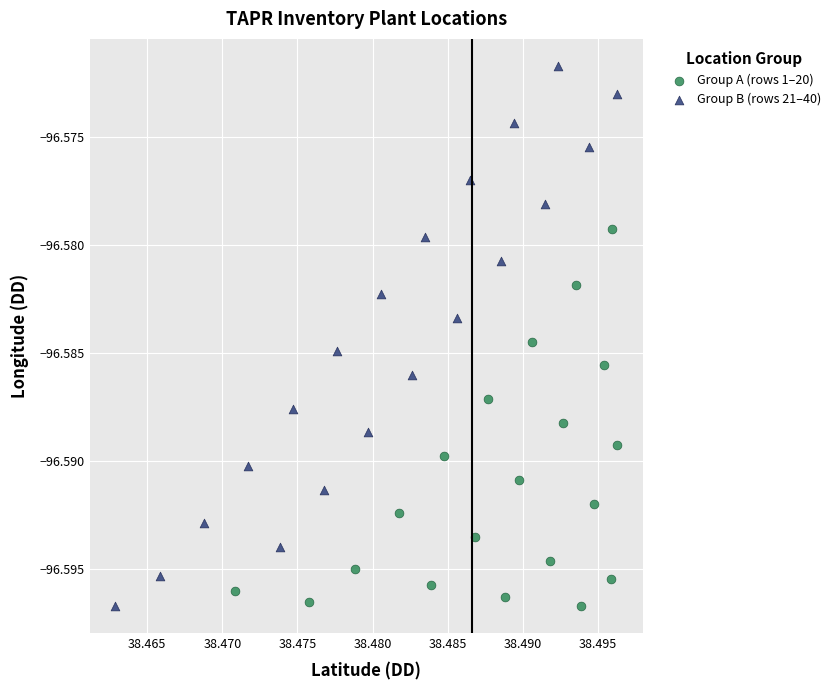

Which series contains the highest Y value?

Group B (rows 21–40)